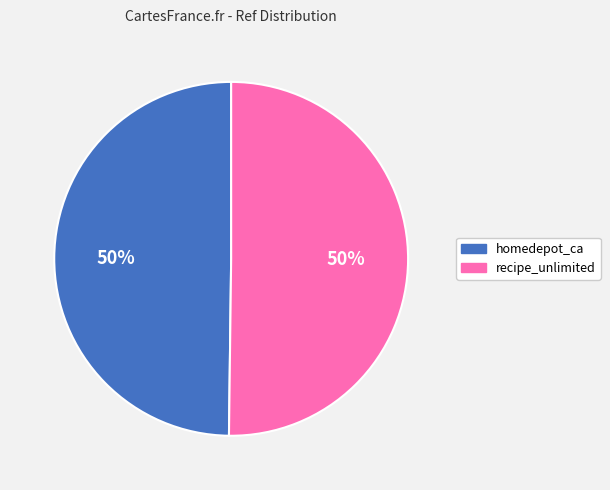

What is the ratio of the value at recipe_unlimited to the value at homedepot_ca?

1.0